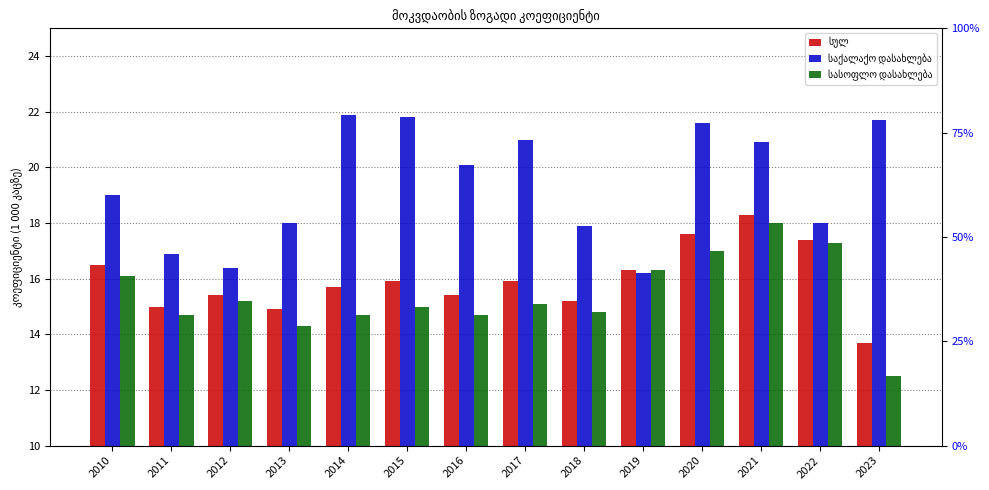

At how many categories does at least one series exceed 13?

14